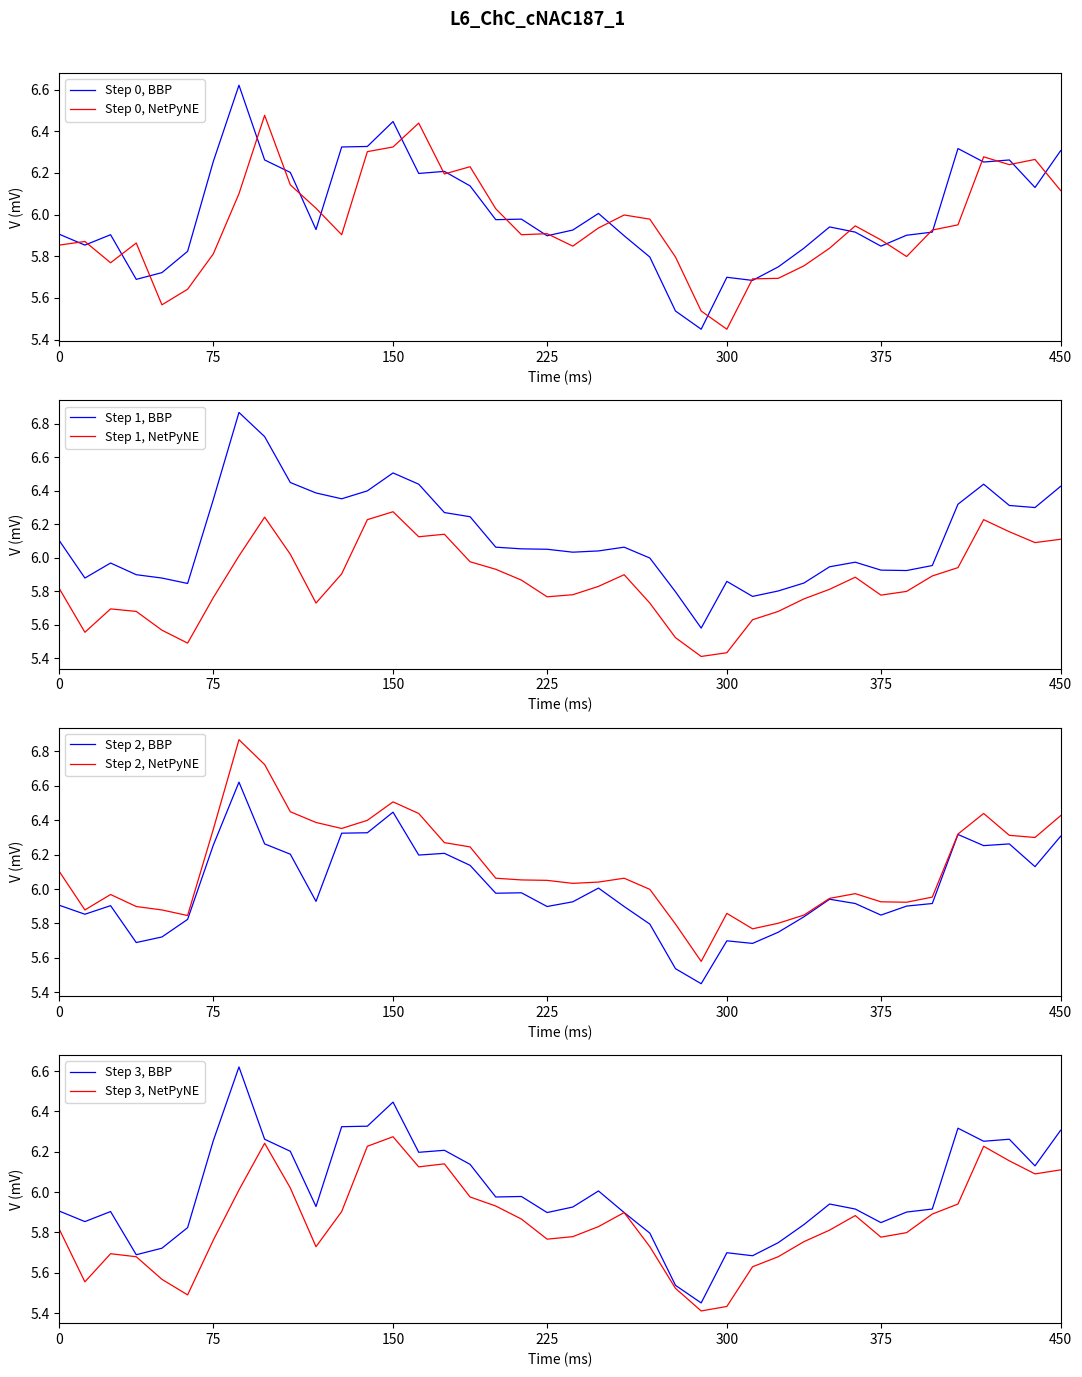

Does the chart have visible grid lines?

No